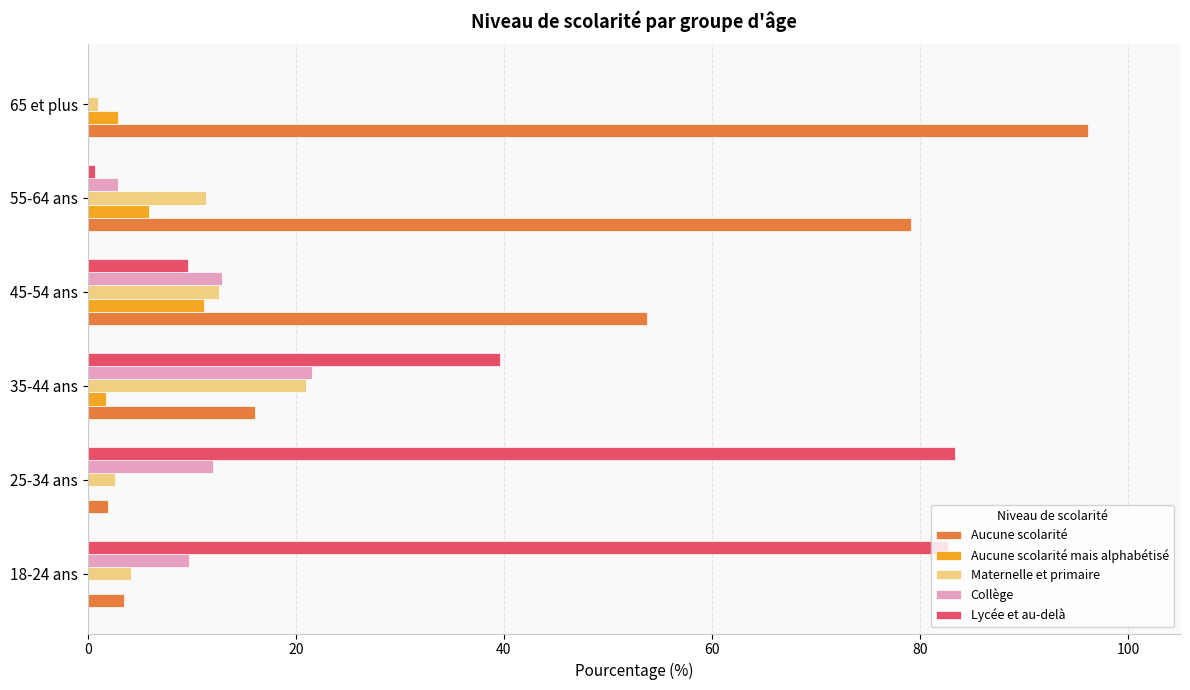

What is the highest value of the Aucune scolarité mais alphabétisé series?

11.1